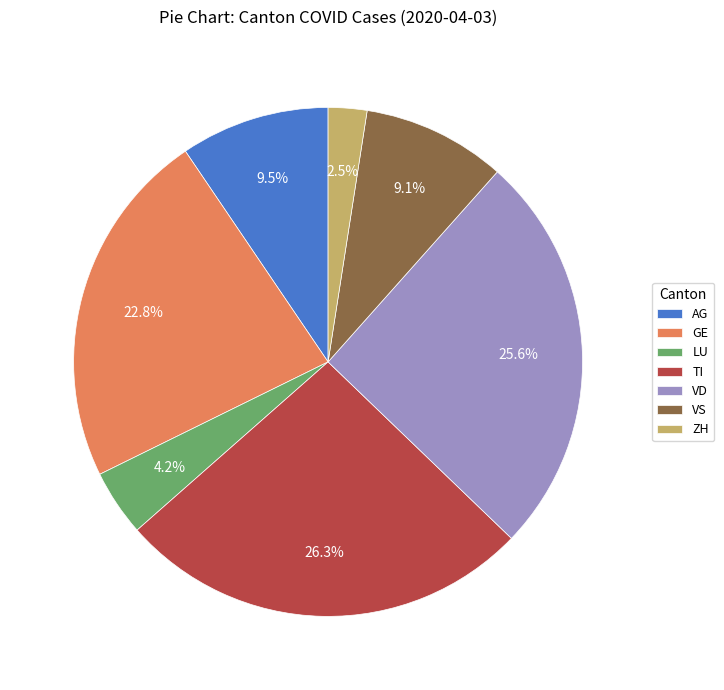

How many slices are in this pie chart?

7